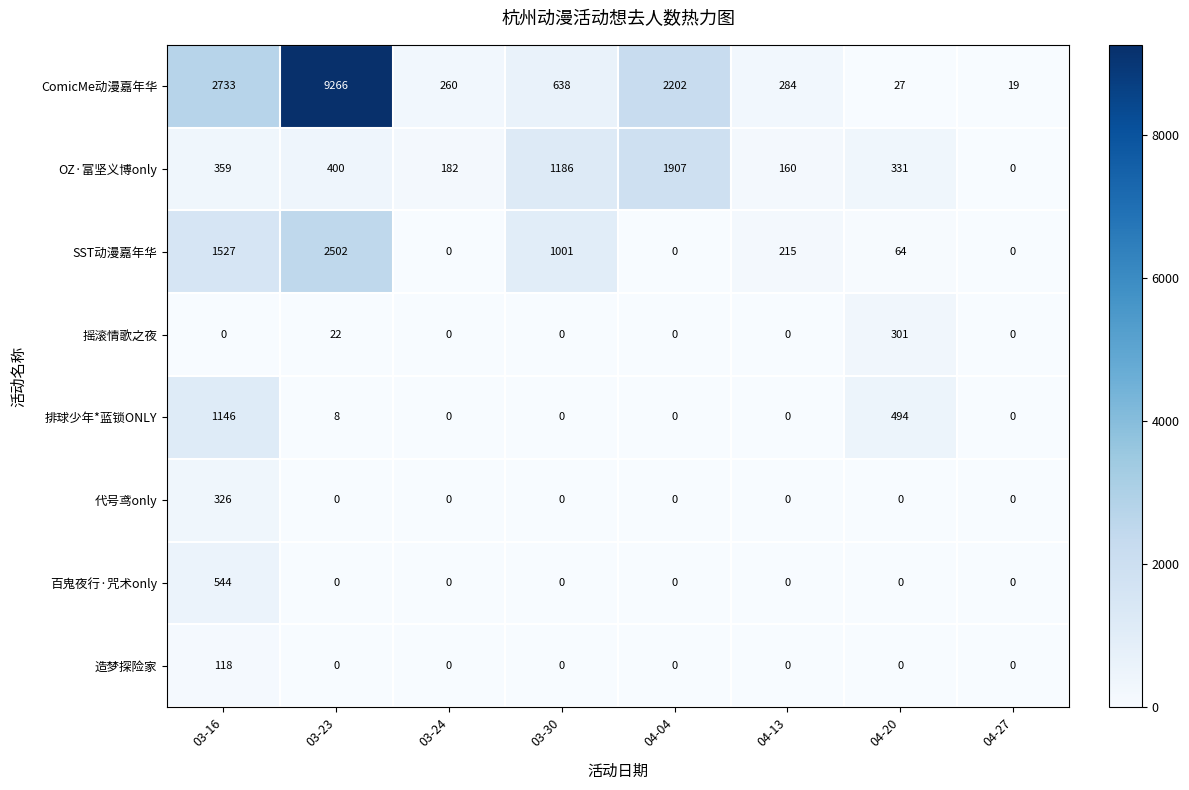

Which label corresponds to the largest value in the chart?

03-23